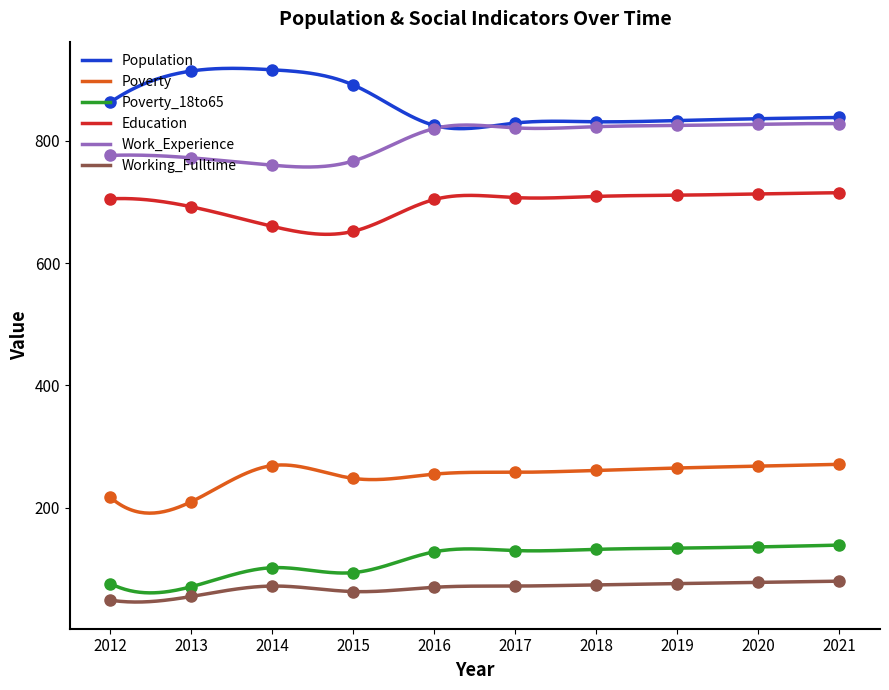

At which label does Poverty_18to65 reach its minimum?

2013